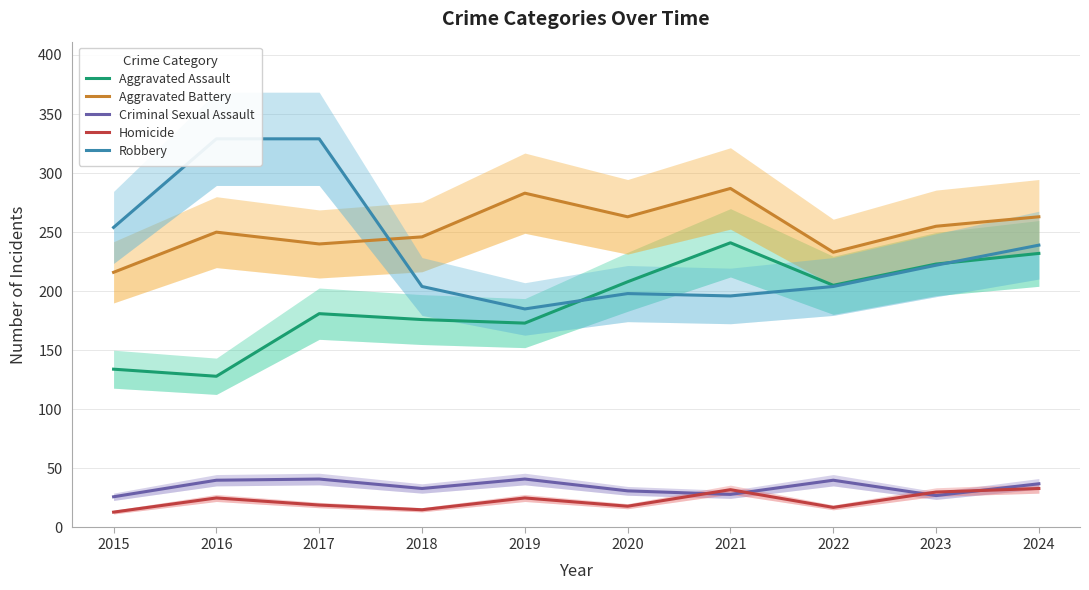

What is the maximum value for Robbery?

329